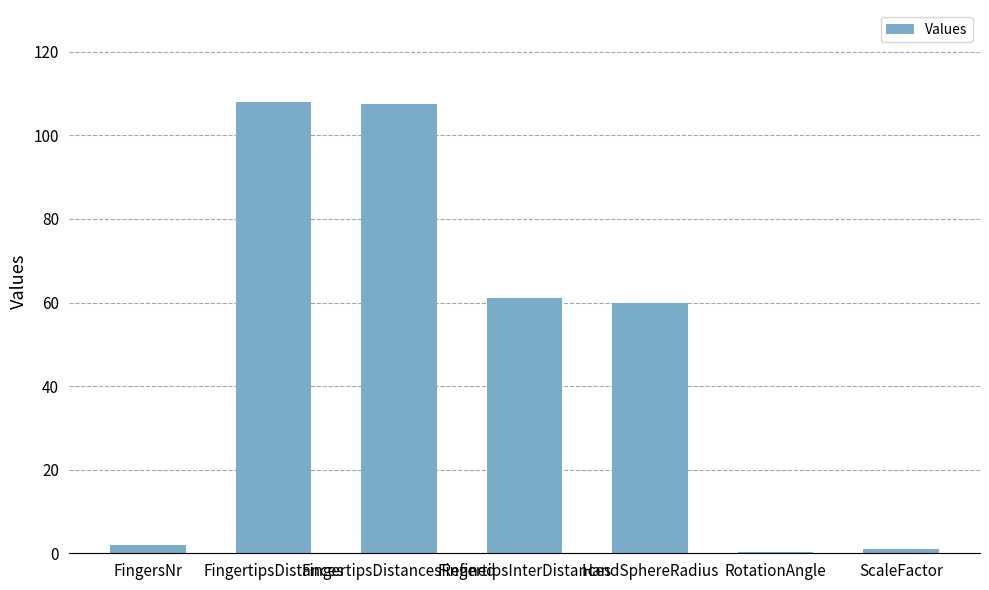

The value at HandSphereRadius is 59.8. True or false?

True